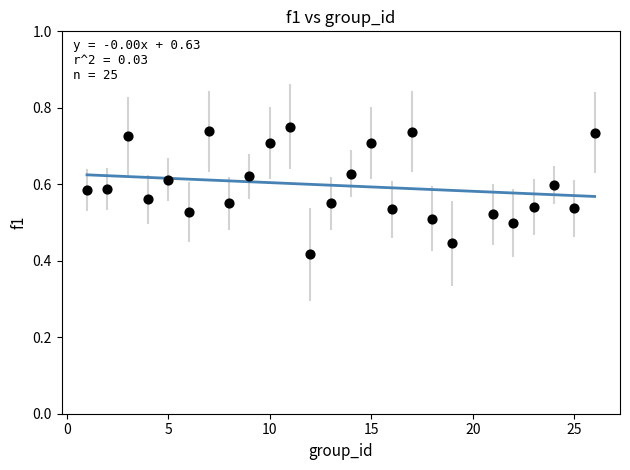

What is the range of X values (max minus min)?

25.0